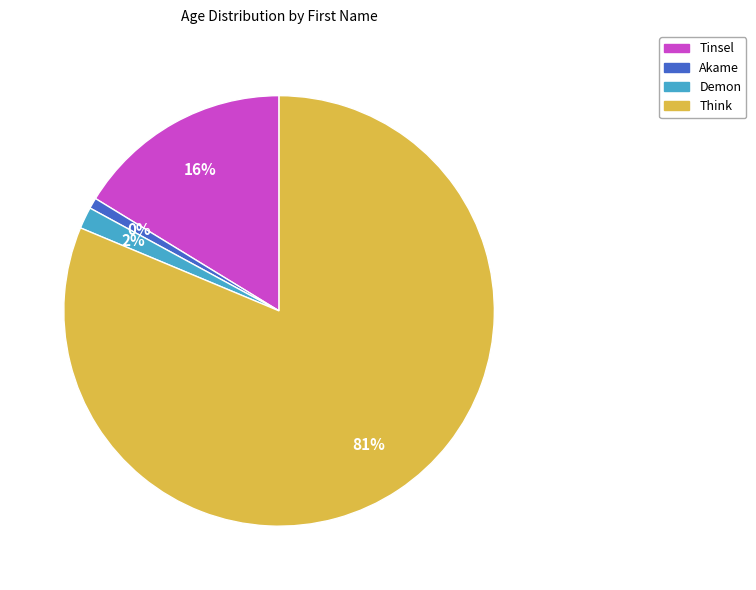

To the nearest percent, what percentage of the pie is Think?

81%